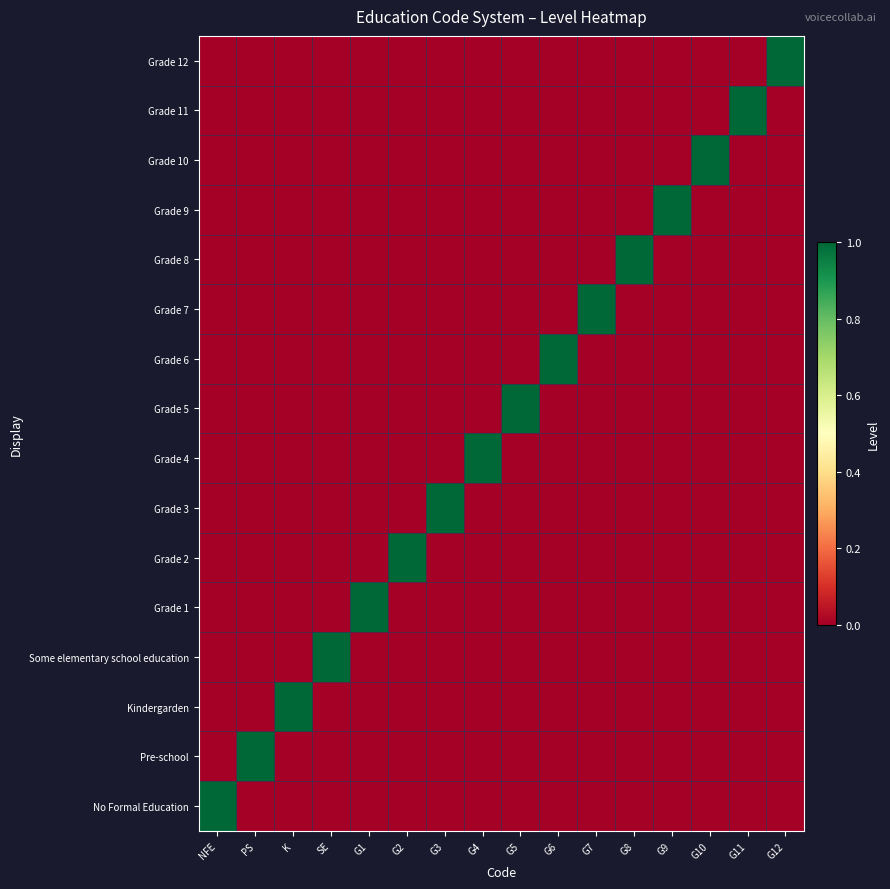

Reading left to right, list all the values displayed in this chart.

Grade 12: NFE=0	PS=0	K=0	SE=0	G1=0	G2=0	G3=0	G4=0	G5=0	G6=0	G7=0	G8=0	G9=0	G10=0	G11=0	G12=1
Grade 11: NFE=0	PS=0	K=0	SE=0	G1=0	G2=0	G3=0	G4=0	G5=0	G6=0	G7=0	G8=0	G9=0	G10=0	G11=1	G12=0
Grade 10: NFE=0	PS=0	K=0	SE=0	G1=0	G2=0	G3=0	G4=0	G5=0	G6=0	G7=0	G8=0	G9=0	G10=1	G11=0	G12=0
Grade 9: NFE=0	PS=0	K=0	SE=0	G1=0	G2=0	G3=0	G4=0	G5=0	G6=0	G7=0	G8=0	G9=1	G10=0	G11=0	G12=0
Grade 8: NFE=0	PS=0	K=0	SE=0	G1=0	G2=0	G3=0	G4=0	G5=0	G6=0	G7=0	G8=1	G9=0	G10=0	G11=0	G12=0
Grade 7: NFE=0	PS=0	K=0	SE=0	G1=0	G2=0	G3=0	G4=0	G5=0	G6=0	G7=1	G8=0	G9=0	G10=0	G11=0	G12=0
Grade 6: NFE=0	PS=0	K=0	SE=0	G1=0	G2=0	G3=0	G4=0	G5=0	G6=1	G7=0	G8=0	G9=0	G10=0	G11=0	G12=0
Grade 5: NFE=0	PS=0	K=0	SE=0	G1=0	G2=0	G3=0	G4=0	G5=1	G6=0	G7=0	G8=0	G9=0	G10=0	G11=0	G12=0
Grade 4: NFE=0	PS=0	K=0	SE=0	G1=0	G2=0	G3=0	G4=1	G5=0	G6=0	G7=0	G8=0	G9=0	G10=0	G11=0	G12=0
Grade 3: NFE=0	PS=0	K=0	SE=0	G1=0	G2=0	G3=1	G4=0	G5=0	G6=0	G7=0	G8=0	G9=0	G10=0	G11=0	G12=0
Grade 2: NFE=0	PS=0	K=0	SE=0	G1=0	G2=1	G3=0	G4=0	G5=0	G6=0	G7=0	G8=0	G9=0	G10=0	G11=0	G12=0
Grade 1: NFE=0	PS=0	K=0	SE=0	G1=1	G2=0	G3=0	G4=0	G5=0	G6=0	G7=0	G8=0	G9=0	G10=0	G11=0	G12=0
Some elementary school education: NFE=0	PS=0	K=0	SE=1	G1=0	G2=0	G3=0	G4=0	G5=0	G6=0	G7=0	G8=0	G9=0	G10=0	G11=0	G12=0
Kindergarden: NFE=0	PS=0	K=1	SE=0	G1=0	G2=0	G3=0	G4=0	G5=0	G6=0	G7=0	G8=0	G9=0	G10=0	G11=0	G12=0
Pre-school: NFE=0	PS=1	K=0	SE=0	G1=0	G2=0	G3=0	G4=0	G5=0	G6=0	G7=0	G8=0	G9=0	G10=0	G11=0	G12=0
No Formal Education: NFE=1	PS=0	K=0	SE=0	G1=0	G2=0	G3=0	G4=0	G5=0	G6=0	G7=0	G8=0	G9=0	G10=0	G11=0	G12=0